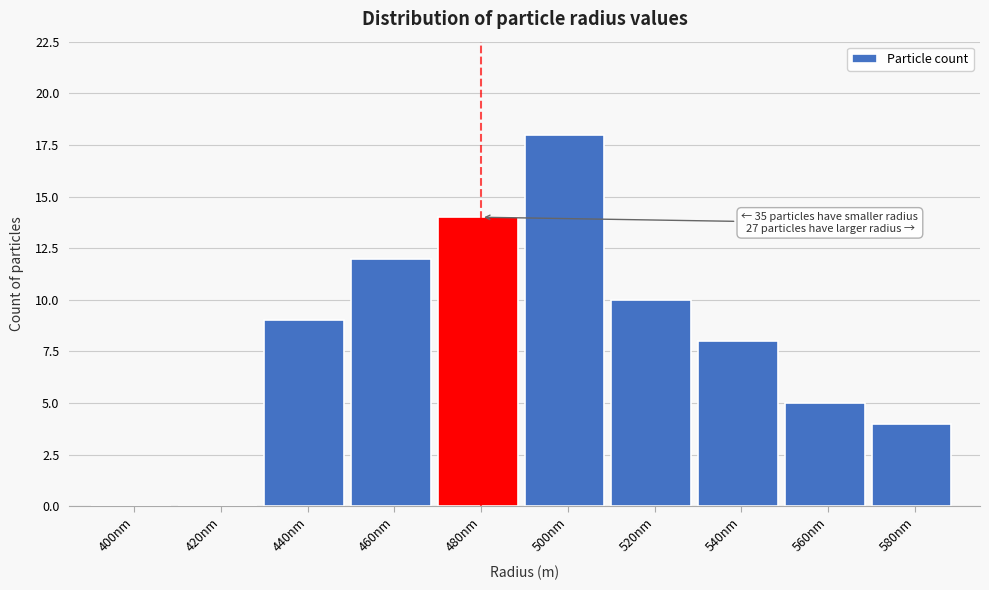

Reading left to right, list all the values displayed in this chart.

400nm=0	420nm=0	440nm=9	460nm=12	480nm=14	500nm=18	520nm=10	540nm=8	560nm=5	580nm=4